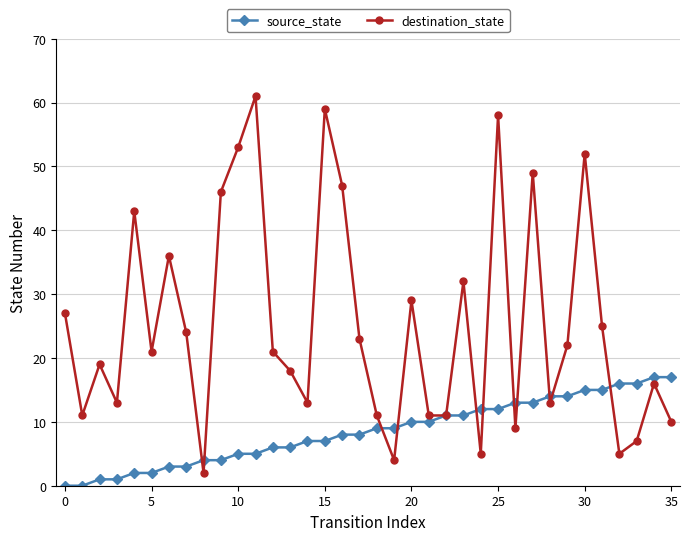

What is the value of the source_state point at the 19th from the left?

9